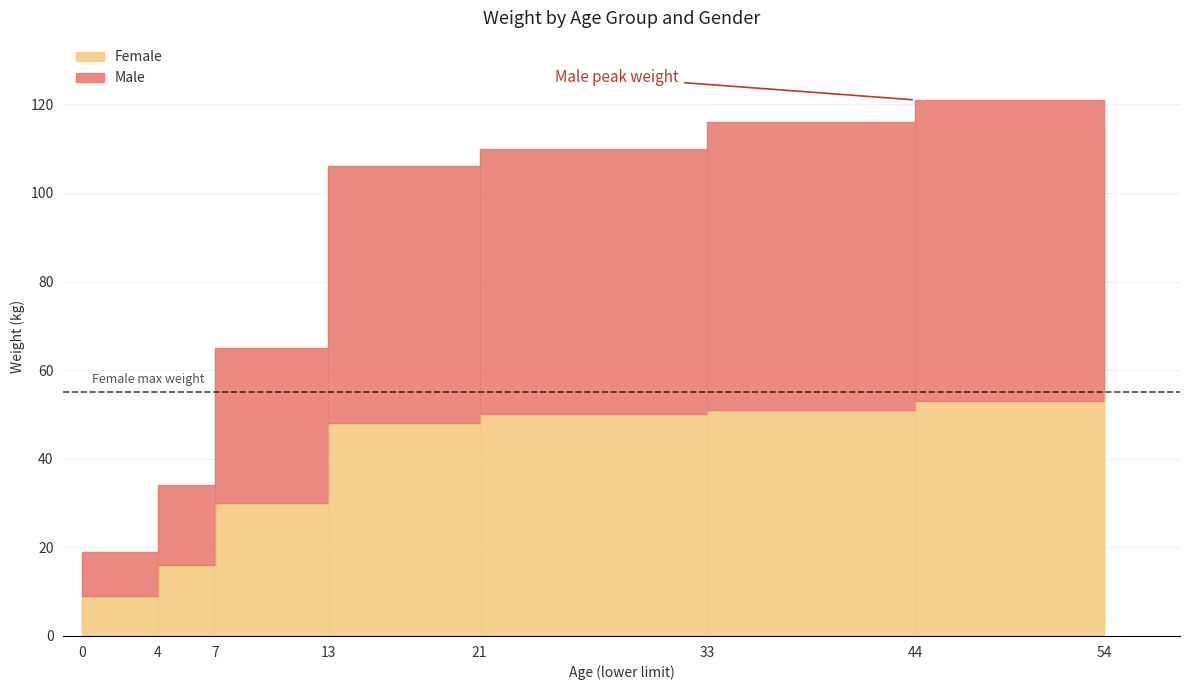

Is the value of Male at 33 greater than the value of Female at 0?

Yes